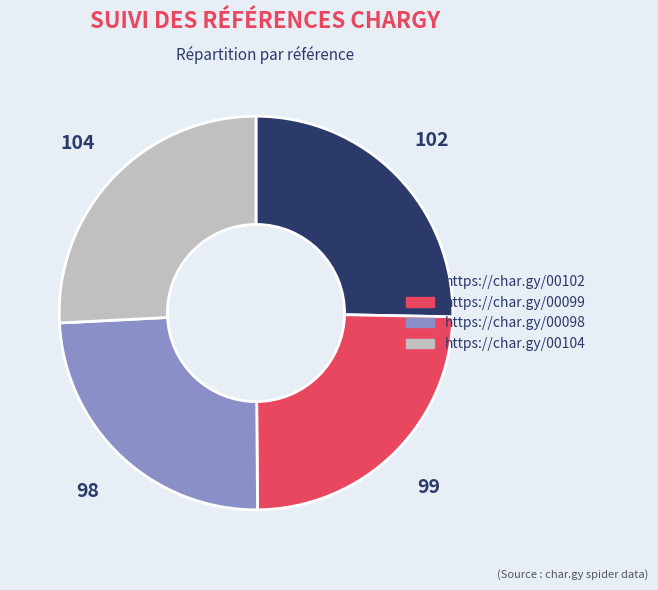

Between https://char.gy/00098 and https://char.gy/00102, which is larger?

https://char.gy/00102